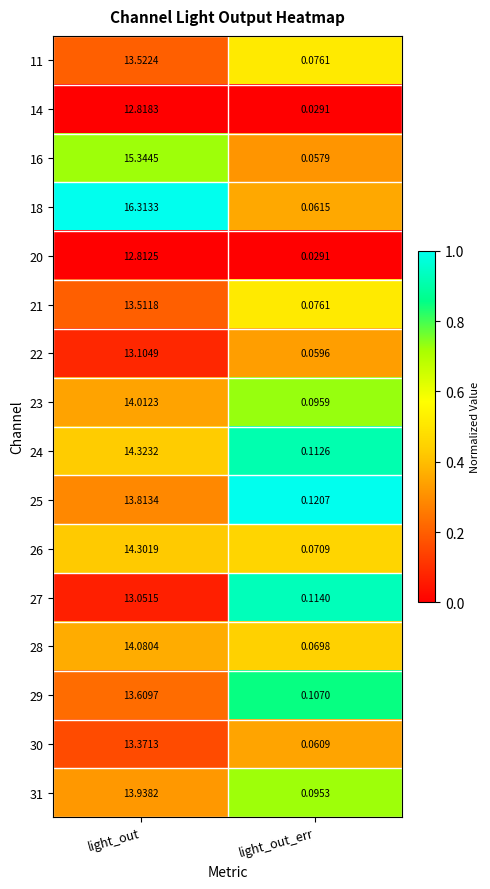

How many categories are shown in the chart?

2